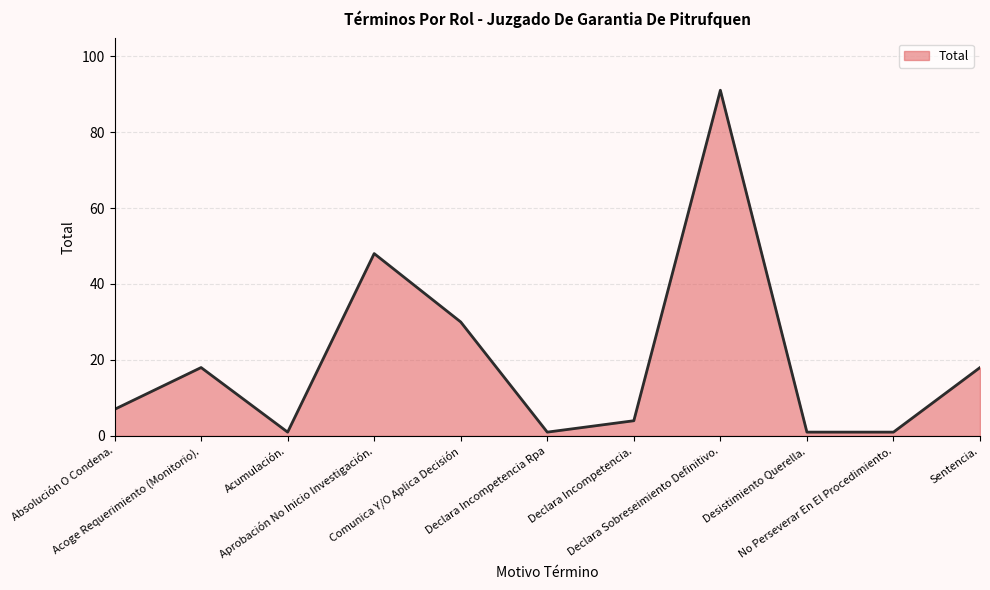

The chart shows a value of 48 at Aprobación No Inicio Investigación.. True or false?

True